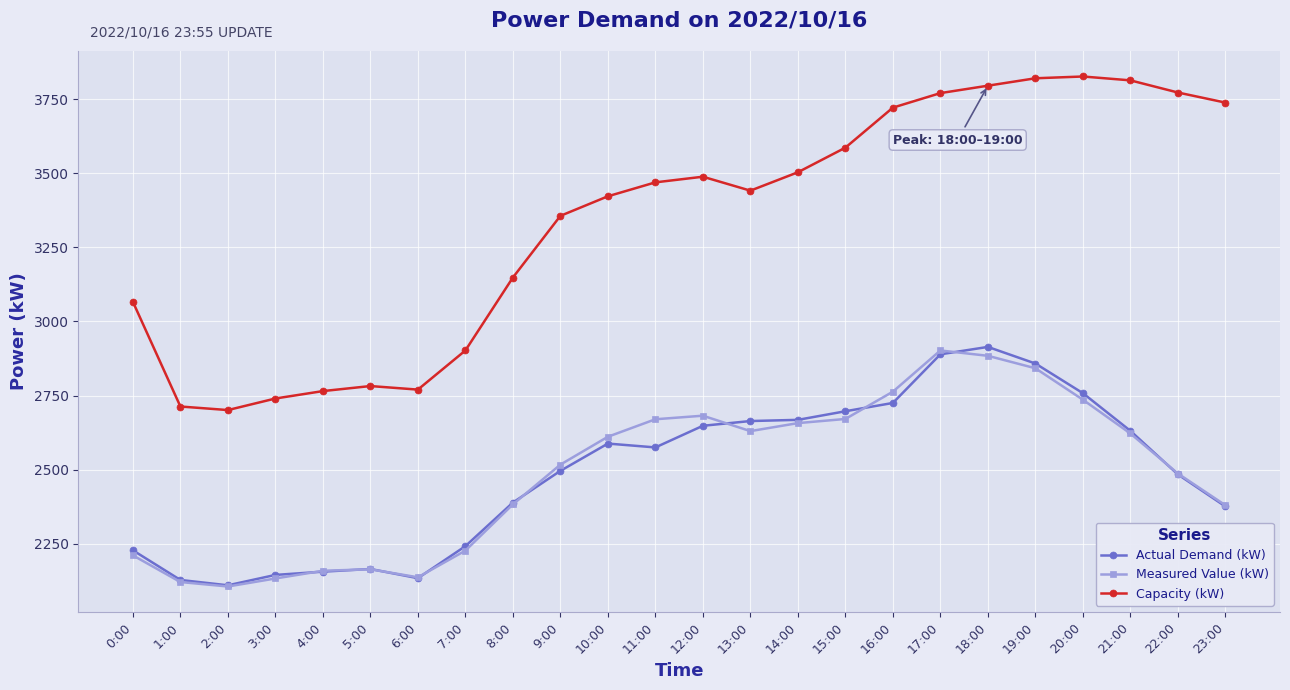

What is the label of the 19th point from the right?

5:00